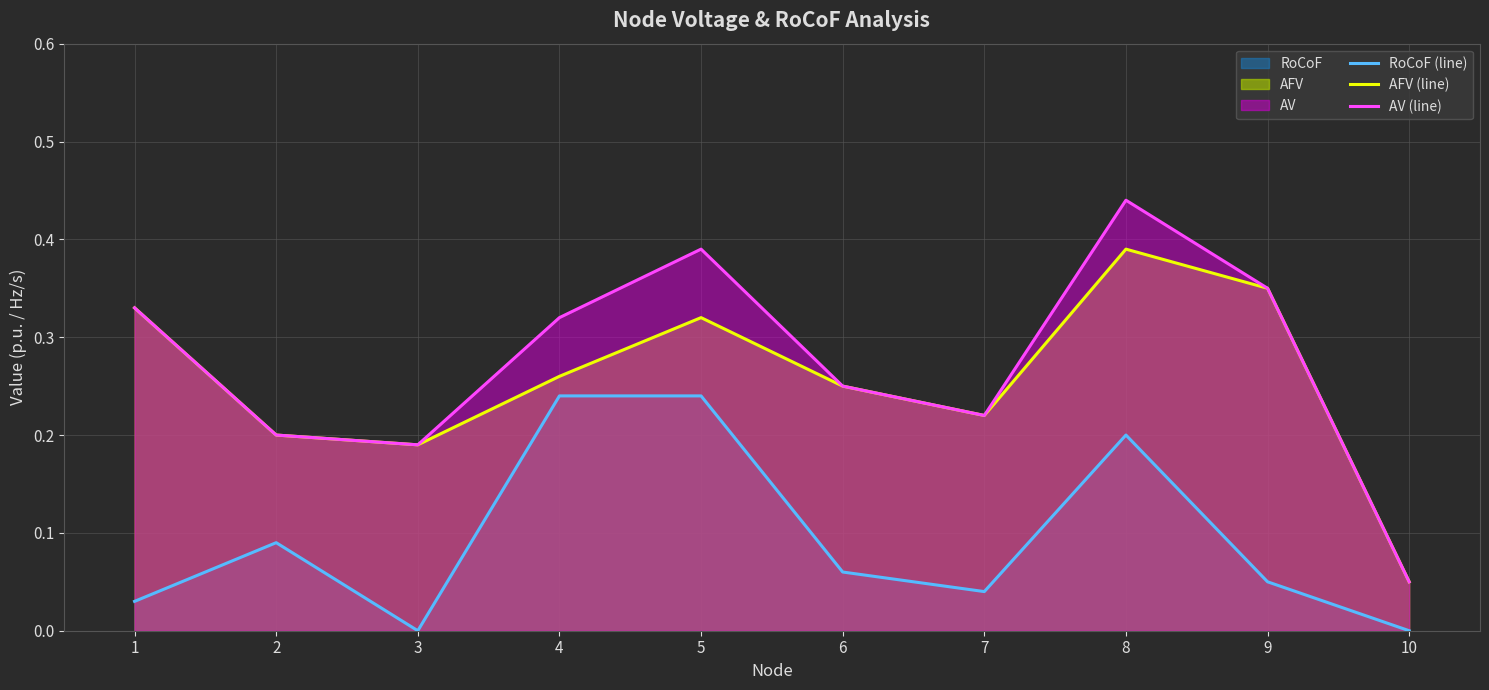

Read the AV (line) value at 7.

0.2